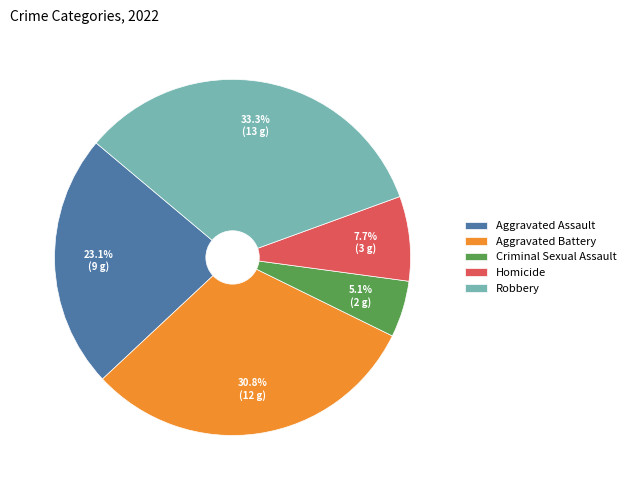

Which category has the smallest portion of the pie?

Criminal Sexual Assault